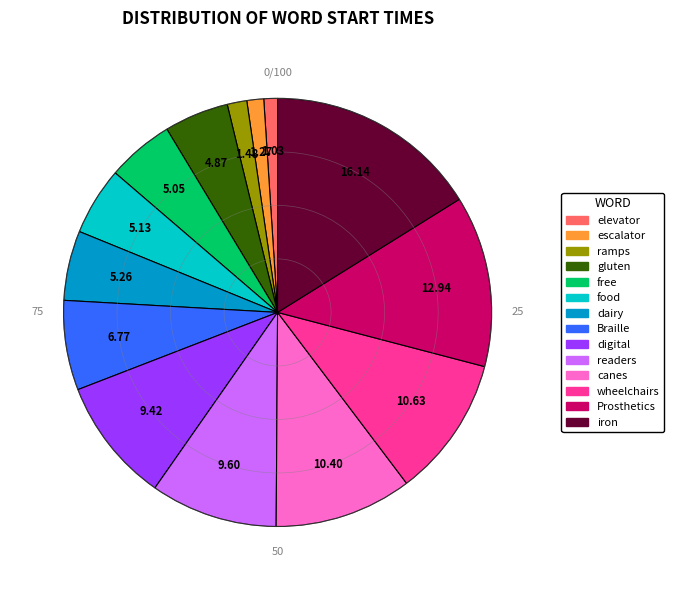

How many slices are in this pie chart?

14